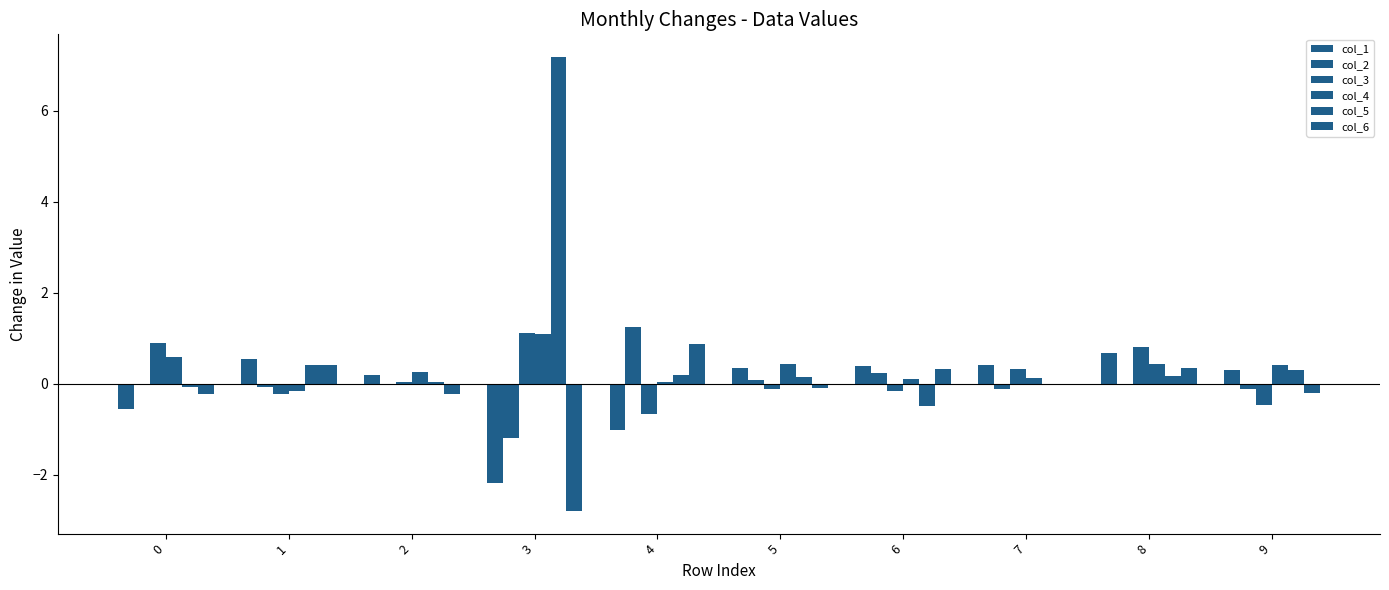

Count the number of categories in the chart.

10